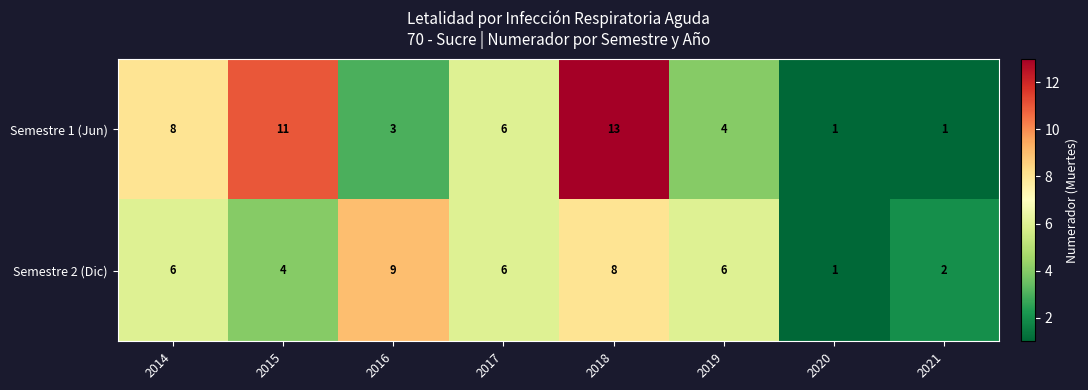

The Semestre 2 (Dic) series shows 3 at 2018. True or false?

False